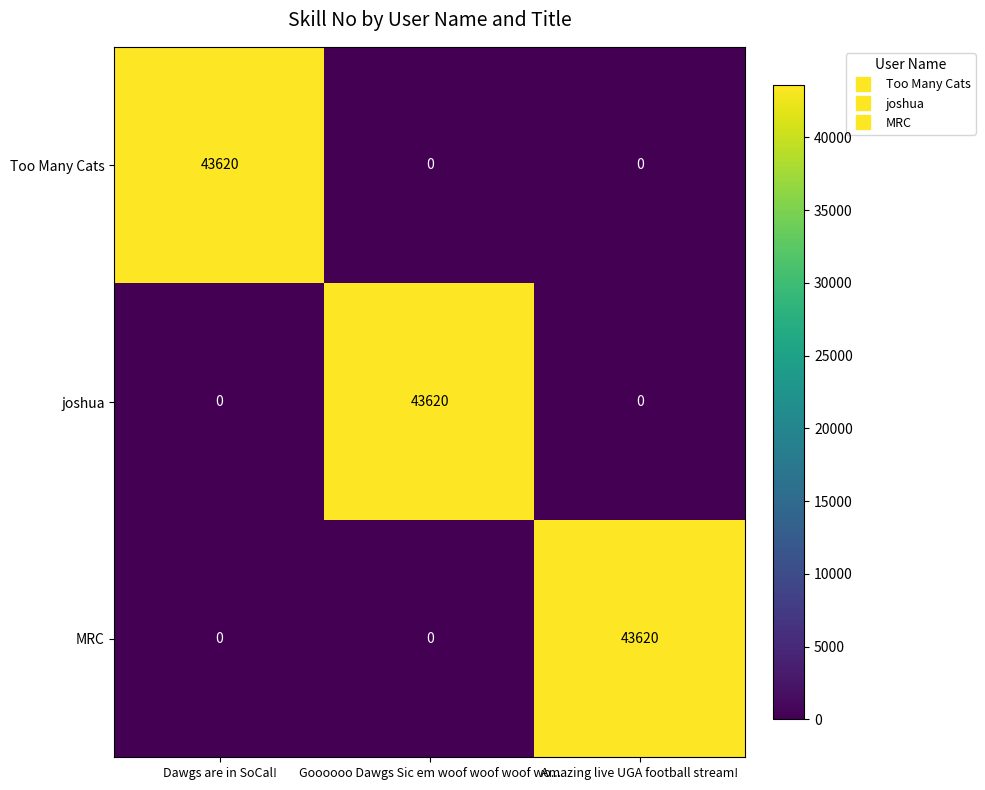

What is the sum of all Too Many Cats values?

43620